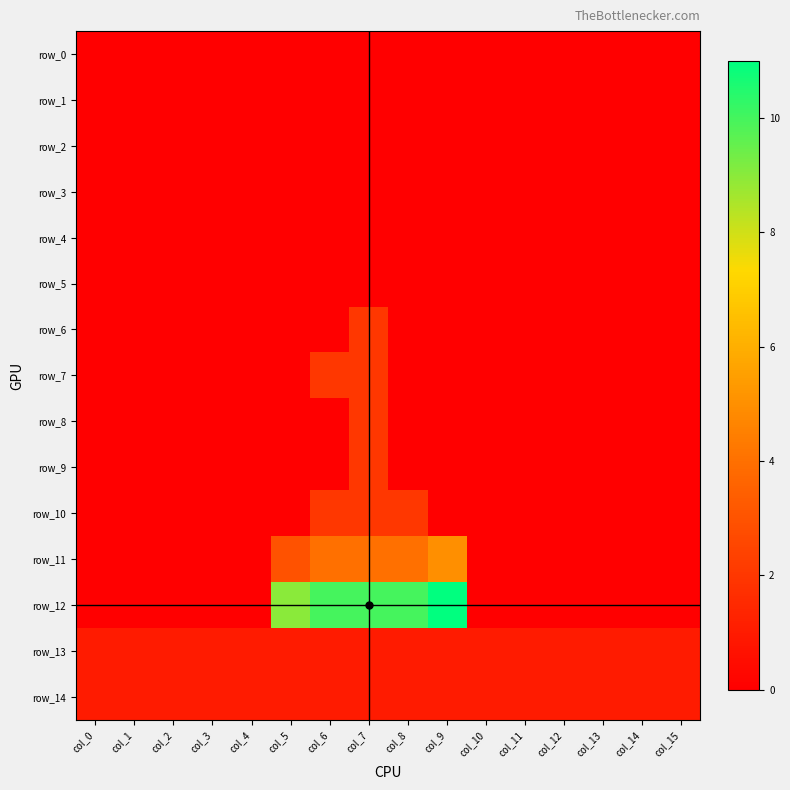

What is the greatest value displayed?

11